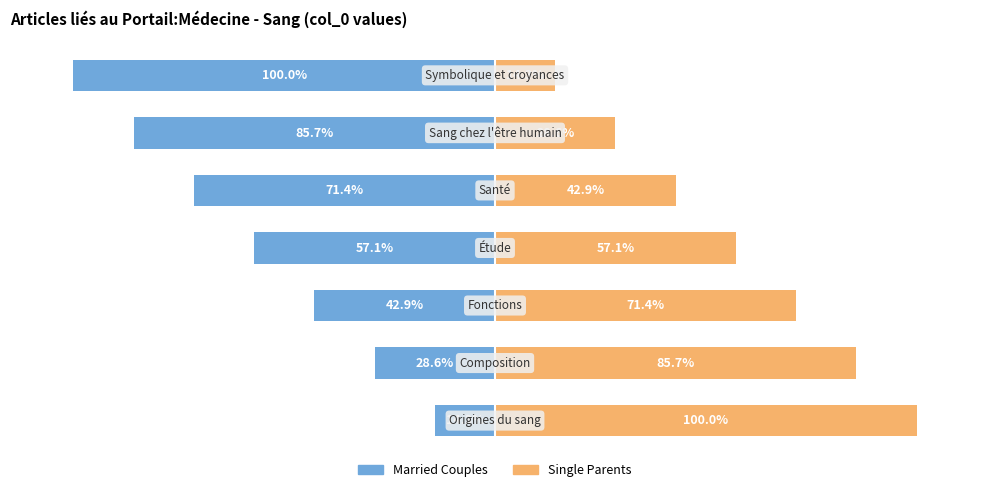

Rank the categories by Married Couples value from highest to lowest.

0, 1, 2, 3, 4, 5, 6